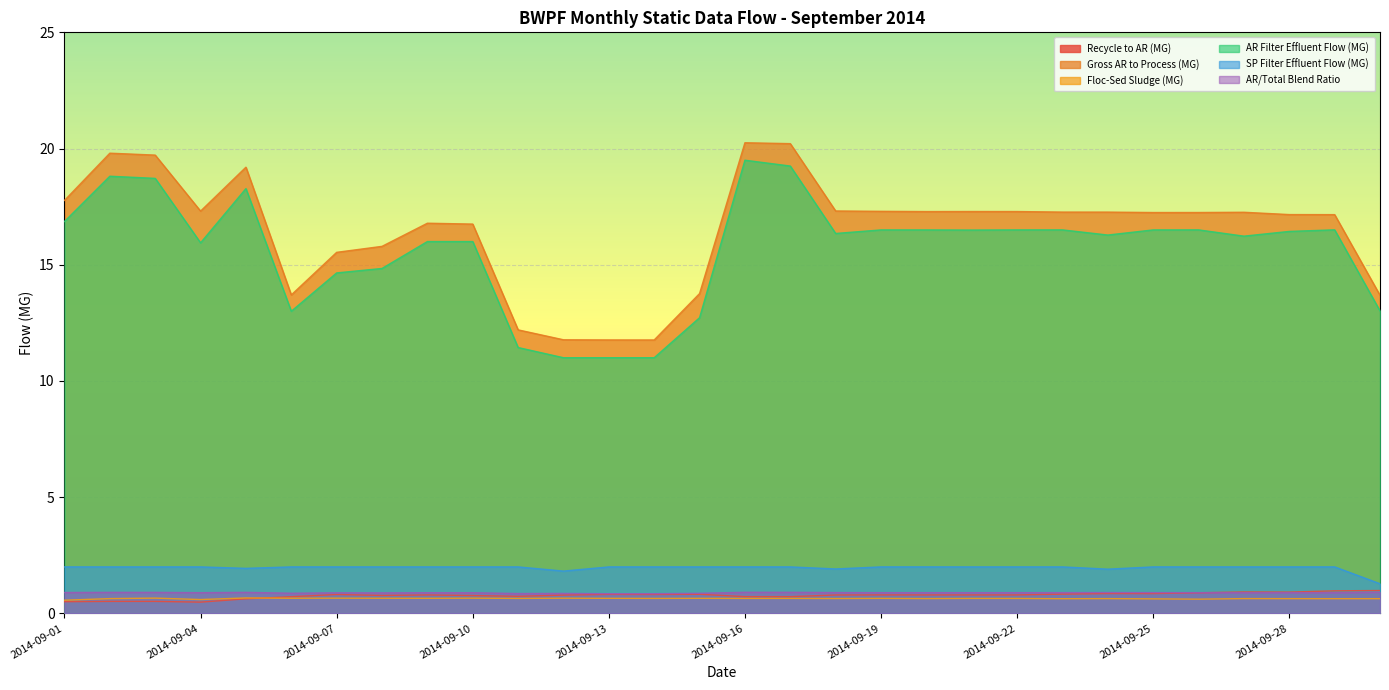

At how many categories does at least one series exceed 14?

23